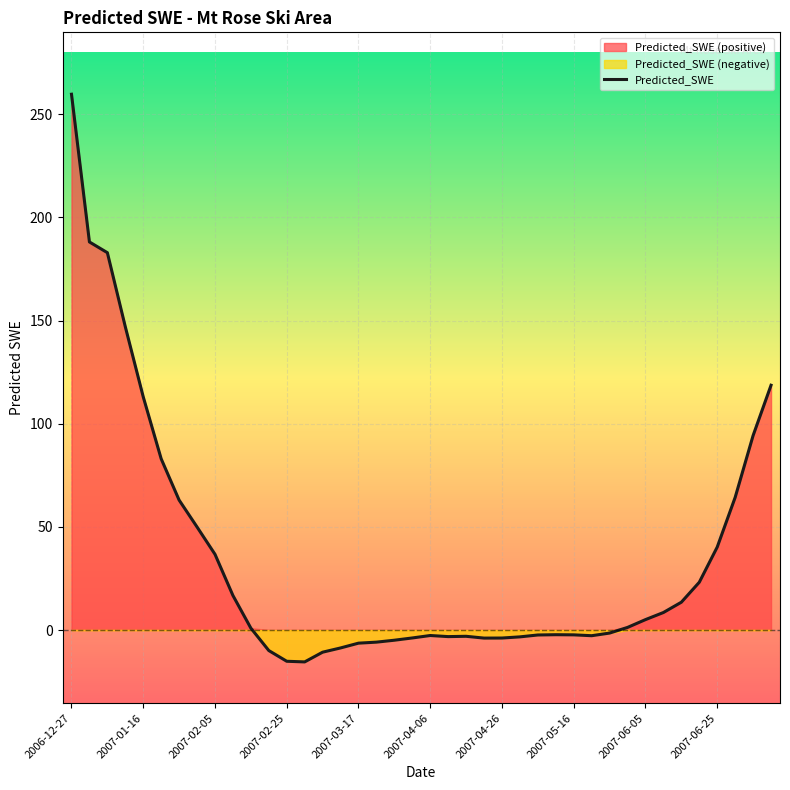

What is the maximum value for Predicted_SWE?

259.7